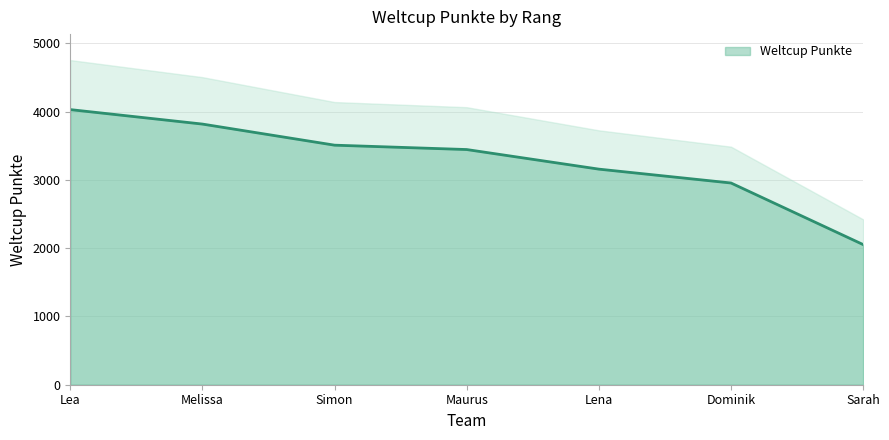

Rank the categories by value from highest to lowest.

Lea, Melissa, Simon, Maurus, Lena, Dominik, Sarah